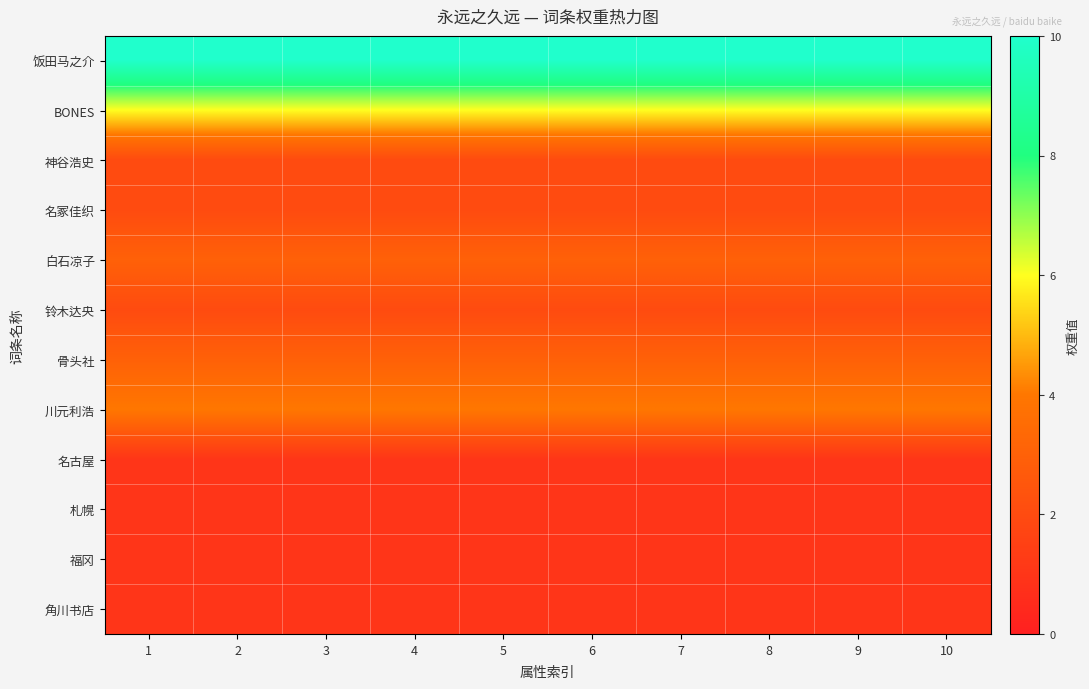

At which category is the sum across all series the highest?

1